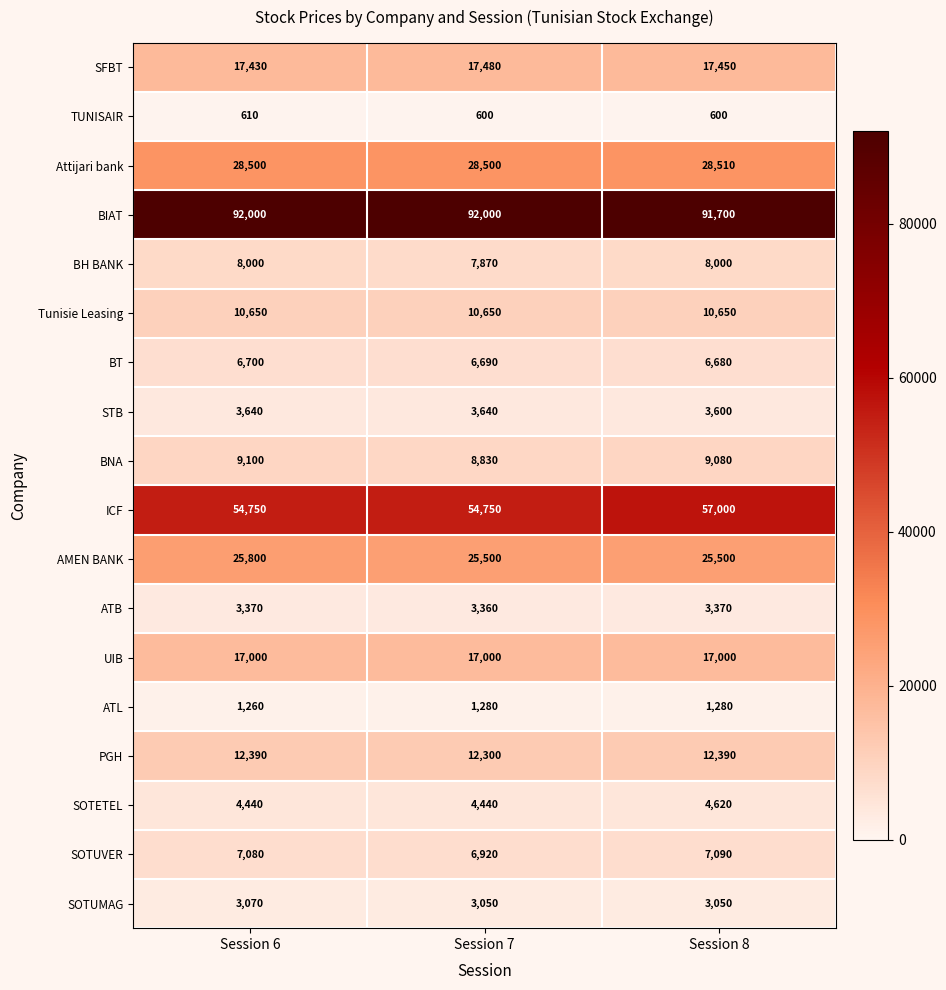

At which category is the sum across all series the highest?

Session 8